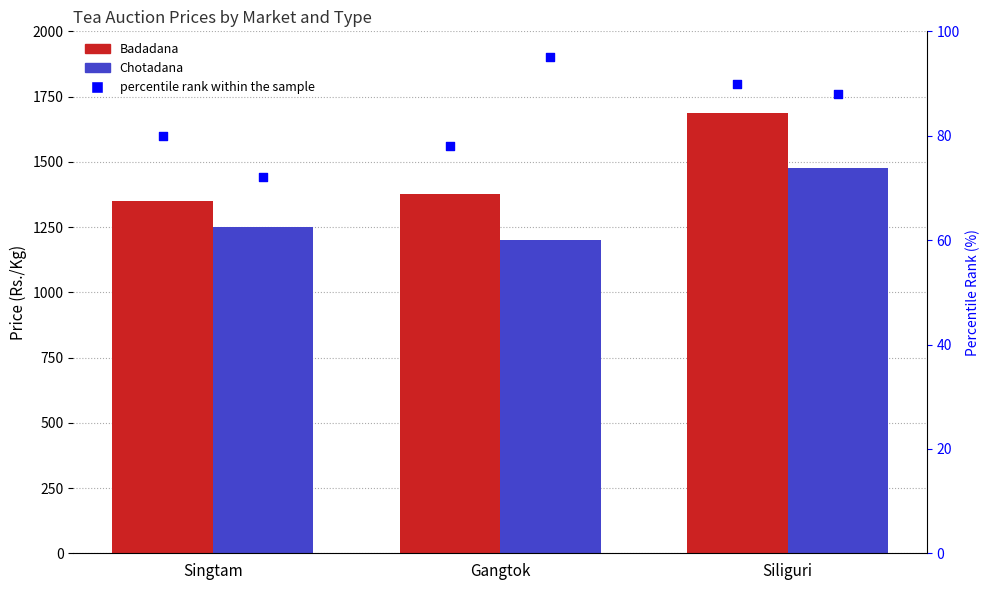

Which series reaches the minimum Y coordinate?

Chotadana